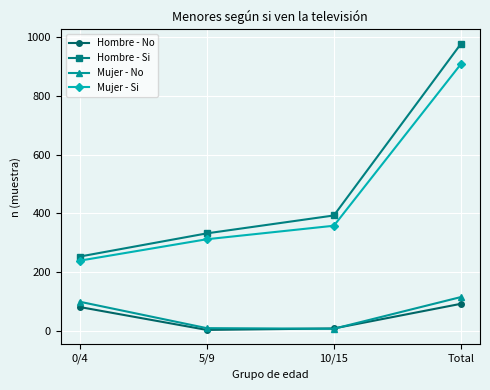

At how many categories does at least one series exceed 781?

1